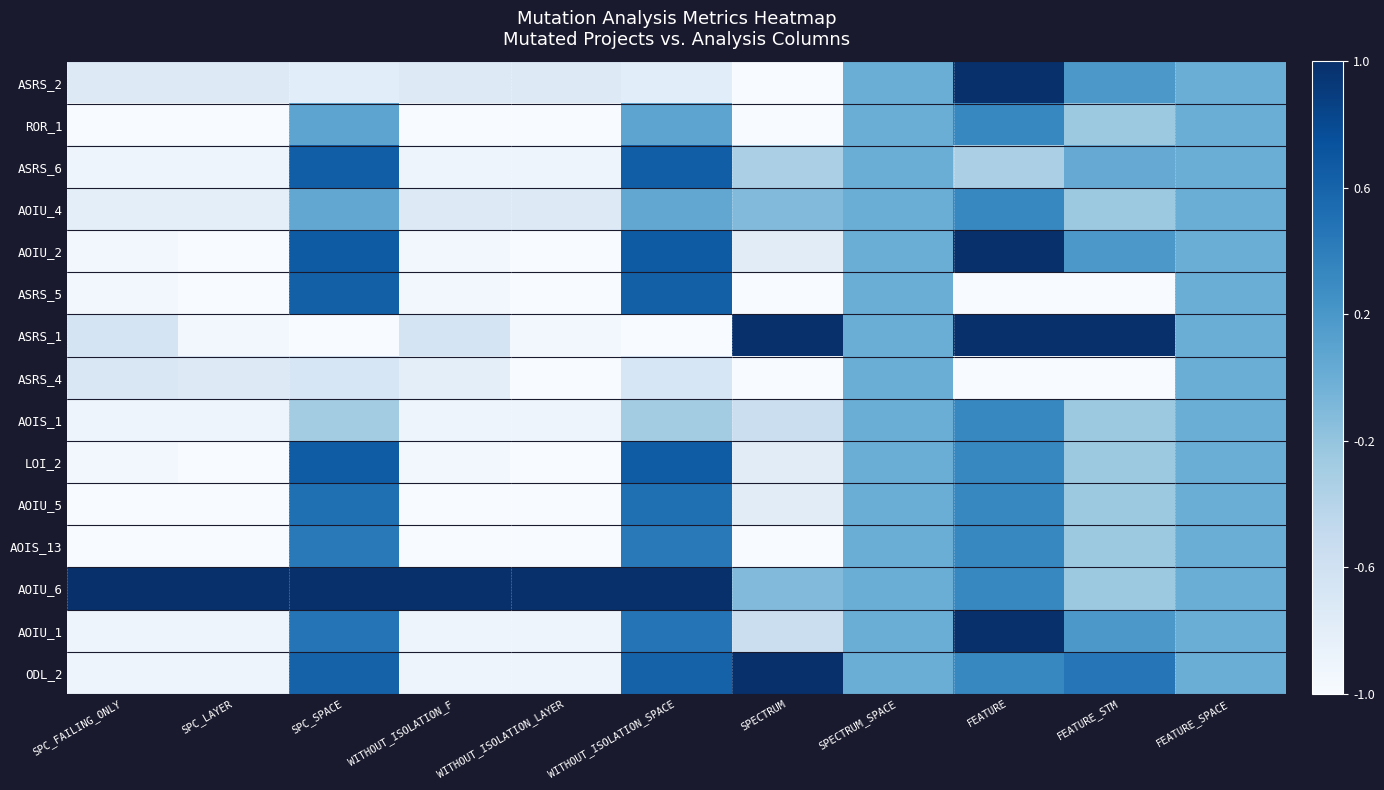

Reading left to right, transcribe all the data shown in this chart.

ASRS_2: SPC_FAILING_ONLY=-0.8	SPC_LAYER=-0.8	SPC_SPACE=-0.8	WITHOUT_ISOLATION_F=-0.8	WITHOUT_ISOLATION_LAYER=-0.8	WITHOUT_ISOLATION_SPACE=-0.8	SPECTRUM=-1.0	SPECTRUM_SPACE=0.0	FEATURE=1.0	FEATURE_STM=0.2	FEATURE_SPACE=0.0
ROR_1: SPC_FAILING_ONLY=-1.0	SPC_LAYER=-1.0	SPC_SPACE=0.1	WITHOUT_ISOLATION_F=-1.0	WITHOUT_ISOLATION_LAYER=-1.0	WITHOUT_ISOLATION_SPACE=0.1	SPECTRUM=-1.0	SPECTRUM_SPACE=0.0	FEATURE=0.3	FEATURE_STM=-0.2	FEATURE_SPACE=0.0
ASRS_6: SPC_FAILING_ONLY=-0.9	SPC_LAYER=-0.9	SPC_SPACE=0.6	WITHOUT_ISOLATION_F=-0.9	WITHOUT_ISOLATION_LAYER=-0.9	WITHOUT_ISOLATION_SPACE=0.6	SPECTRUM=-0.3	SPECTRUM_SPACE=0.0	FEATURE=-0.3	FEATURE_STM=0.0	FEATURE_SPACE=0.0
AOIU_4: SPC_FAILING_ONLY=-0.8	SPC_LAYER=-0.8	SPC_SPACE=0.1	WITHOUT_ISOLATION_F=-0.8	WITHOUT_ISOLATION_LAYER=-0.8	WITHOUT_ISOLATION_SPACE=0.1	SPECTRUM=-0.1	SPECTRUM_SPACE=0.0	FEATURE=0.3	FEATURE_STM=-0.2	FEATURE_SPACE=0.0
AOIU_2: SPC_FAILING_ONLY=-0.9	SPC_LAYER=-1.0	SPC_SPACE=0.7	WITHOUT_ISOLATION_F=-0.9	WITHOUT_ISOLATION_LAYER=-1.0	WITHOUT_ISOLATION_SPACE=0.7	SPECTRUM=-0.8	SPECTRUM_SPACE=0.0	FEATURE=1.0	FEATURE_STM=0.2	FEATURE_SPACE=0.0
ASRS_5: SPC_FAILING_ONLY=-0.9	SPC_LAYER=-1.0	SPC_SPACE=0.6	WITHOUT_ISOLATION_F=-0.9	WITHOUT_ISOLATION_LAYER=-1.0	WITHOUT_ISOLATION_SPACE=0.6	SPECTRUM=-1.0	SPECTRUM_SPACE=0.0	FEATURE=-1.0	FEATURE_STM=-1.0	FEATURE_SPACE=0.0
ASRS_1: SPC_FAILING_ONLY=-0.7	SPC_LAYER=-0.9	SPC_SPACE=-1.0	WITHOUT_ISOLATION_F=-0.7	WITHOUT_ISOLATION_LAYER=-0.9	WITHOUT_ISOLATION_SPACE=-1.0	SPECTRUM=1.0	SPECTRUM_SPACE=0.0	FEATURE=1.0	FEATURE_STM=1.0	FEATURE_SPACE=0.0
ASRS_4: SPC_FAILING_ONLY=-0.7	SPC_LAYER=-0.8	SPC_SPACE=-0.7	WITHOUT_ISOLATION_F=-0.8	WITHOUT_ISOLATION_LAYER=-1.0	WITHOUT_ISOLATION_SPACE=-0.7	SPECTRUM=-1.0	SPECTRUM_SPACE=0.0	FEATURE=-1.0	FEATURE_STM=-1.0	FEATURE_SPACE=0.0
AOIS_1: SPC_FAILING_ONLY=-0.9	SPC_LAYER=-0.9	SPC_SPACE=-0.3	WITHOUT_ISOLATION_F=-0.9	WITHOUT_ISOLATION_LAYER=-0.9	WITHOUT_ISOLATION_SPACE=-0.3	SPECTRUM=-0.6	SPECTRUM_SPACE=0.0	FEATURE=0.3	FEATURE_STM=-0.2	FEATURE_SPACE=0.0
LOI_2: SPC_FAILING_ONLY=-0.9	SPC_LAYER=-1.0	SPC_SPACE=0.7	WITHOUT_ISOLATION_F=-0.9	WITHOUT_ISOLATION_LAYER=-1.0	WITHOUT_ISOLATION_SPACE=0.7	SPECTRUM=-0.8	SPECTRUM_SPACE=0.0	FEATURE=0.3	FEATURE_STM=-0.2	FEATURE_SPACE=0.0
AOIU_5: SPC_FAILING_ONLY=-1.0	SPC_LAYER=-1.0	SPC_SPACE=0.5	WITHOUT_ISOLATION_F=-1.0	WITHOUT_ISOLATION_LAYER=-1.0	WITHOUT_ISOLATION_SPACE=0.5	SPECTRUM=-0.8	SPECTRUM_SPACE=0.0	FEATURE=0.3	FEATURE_STM=-0.2	FEATURE_SPACE=0.0
AOIS_13: SPC_FAILING_ONLY=-1.0	SPC_LAYER=-1.0	SPC_SPACE=0.4	WITHOUT_ISOLATION_F=-1.0	WITHOUT_ISOLATION_LAYER=-1.0	WITHOUT_ISOLATION_SPACE=0.4	SPECTRUM=-1.0	SPECTRUM_SPACE=0.0	FEATURE=0.3	FEATURE_STM=-0.2	FEATURE_SPACE=0.0
AOIU_6: SPC_FAILING_ONLY=1.0	SPC_LAYER=1.0	SPC_SPACE=1.0	WITHOUT_ISOLATION_F=1.0	WITHOUT_ISOLATION_LAYER=1.0	WITHOUT_ISOLATION_SPACE=1.0	SPECTRUM=-0.1	SPECTRUM_SPACE=0.0	FEATURE=0.3	FEATURE_STM=-0.2	FEATURE_SPACE=0.0
AOIU_1: SPC_FAILING_ONLY=-0.9	SPC_LAYER=-0.9	SPC_SPACE=0.5	WITHOUT_ISOLATION_F=-0.9	WITHOUT_ISOLATION_LAYER=-0.9	WITHOUT_ISOLATION_SPACE=0.5	SPECTRUM=-0.6	SPECTRUM_SPACE=0.0	FEATURE=1.0	FEATURE_STM=0.2	FEATURE_SPACE=0.0
ODL_2: SPC_FAILING_ONLY=-0.9	SPC_LAYER=-0.9	SPC_SPACE=0.6	WITHOUT_ISOLATION_F=-0.9	WITHOUT_ISOLATION_LAYER=-0.9	WITHOUT_ISOLATION_SPACE=0.6	SPECTRUM=1.0	SPECTRUM_SPACE=0.0	FEATURE=0.3	FEATURE_STM=0.5	FEATURE_SPACE=0.0